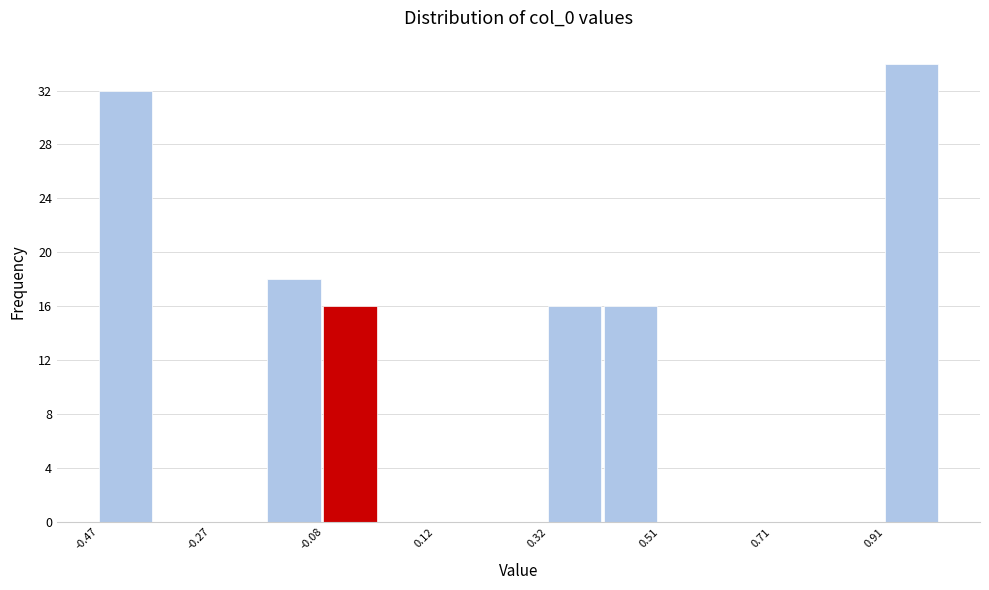

How tall is the bar that spans -0.18 to -0.08 on the x-axis? Neither the bar edges nor the heights are printed on the chart, so give them approximately, as read against the axes.

18